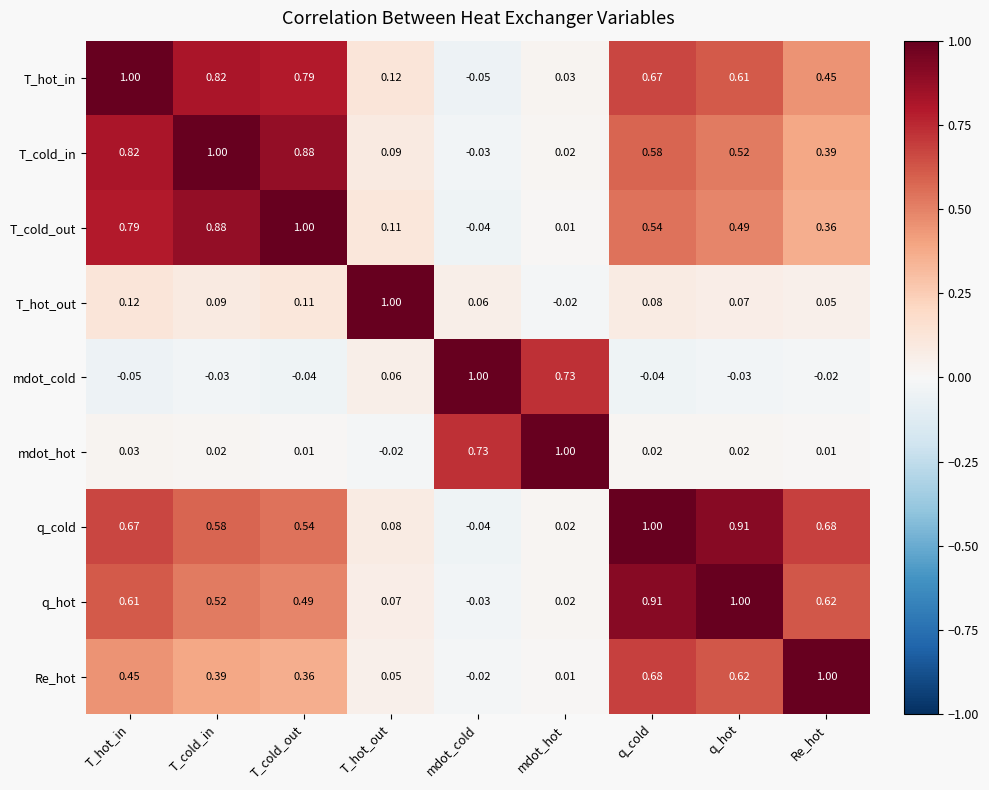

Rank the series at T_cold_in from highest to lowest value.

T_cold_in, T_cold_out, T_hot_in, q_cold, q_hot, Re_hot, T_hot_out, mdot_hot, mdot_cold